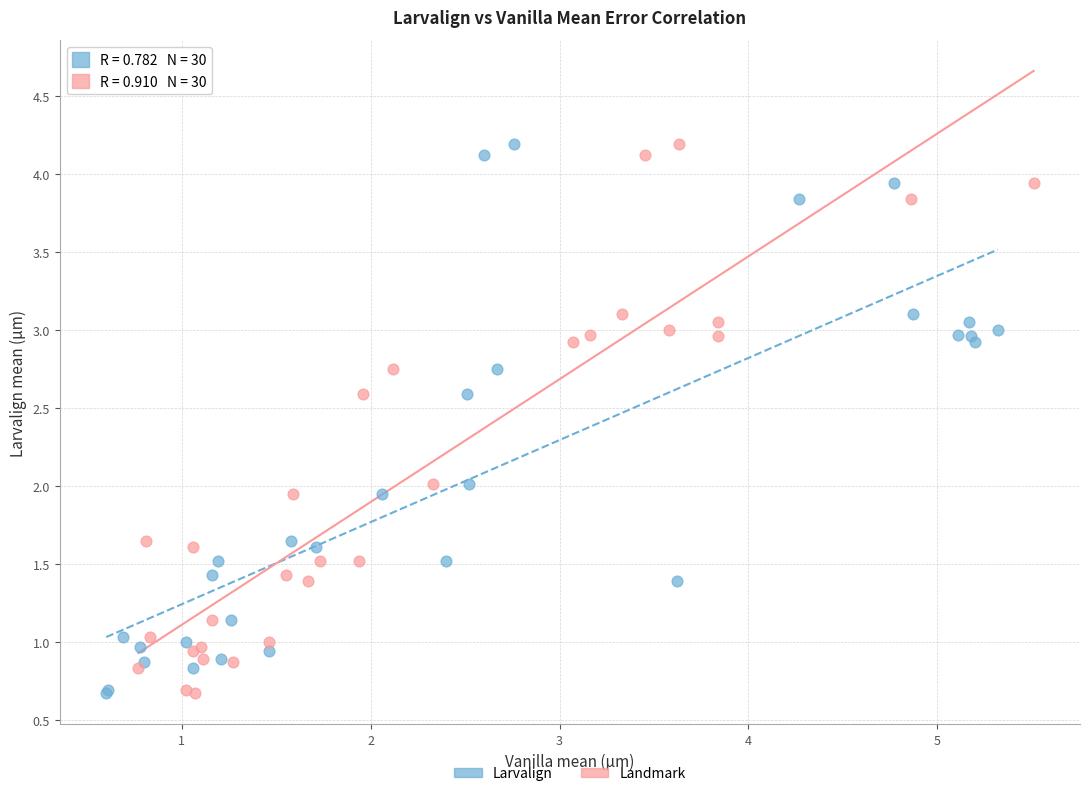

What are all the series names shown in the legend?

Larvalign, Landmark